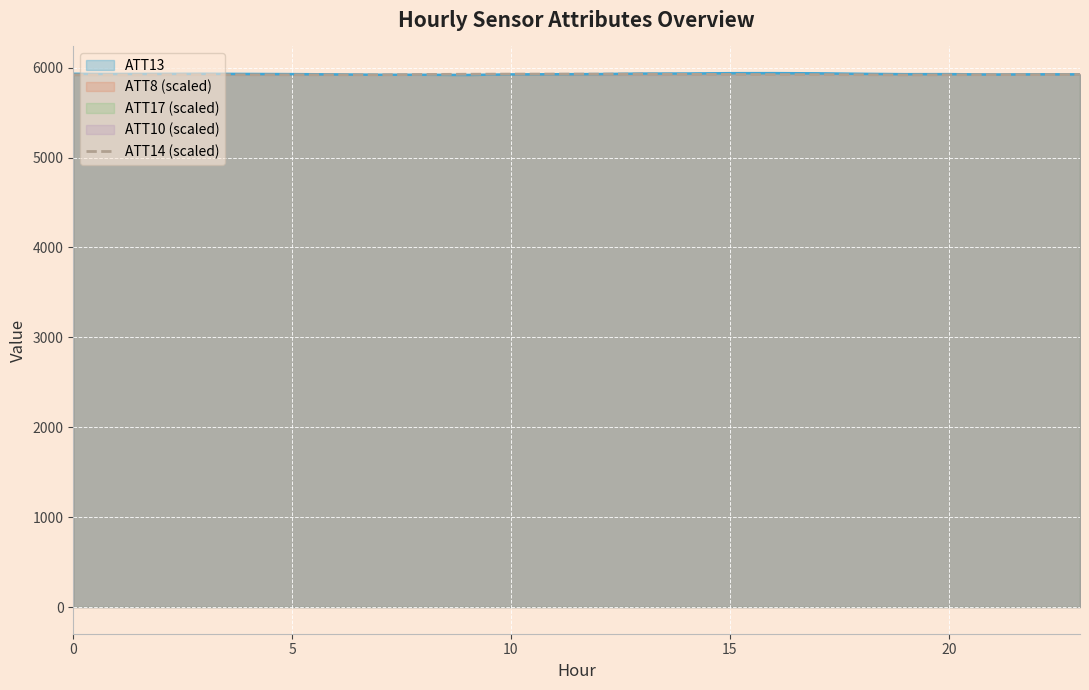

The value of ATT14 (scaled) at 10 is 5928.6. True or false?

True